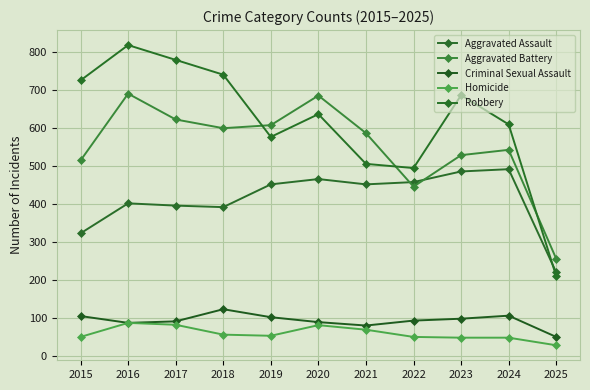

Does the chart display data point markers on the line(s)?

Yes